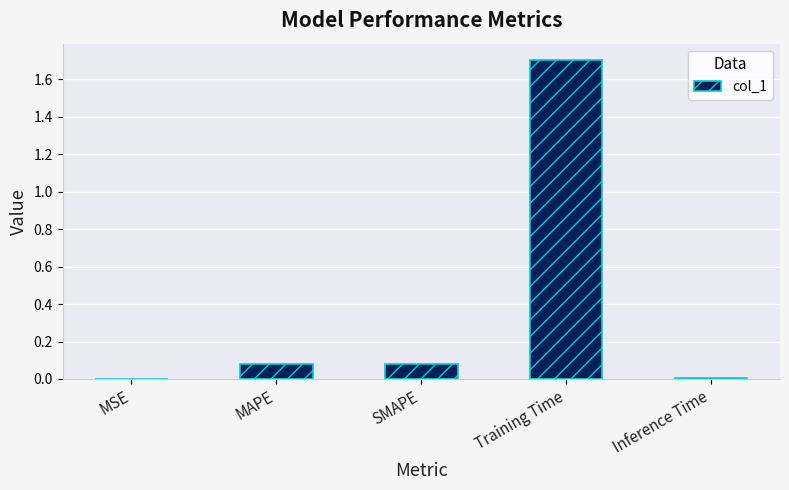

Which category has the highest value across all series?

Training Time